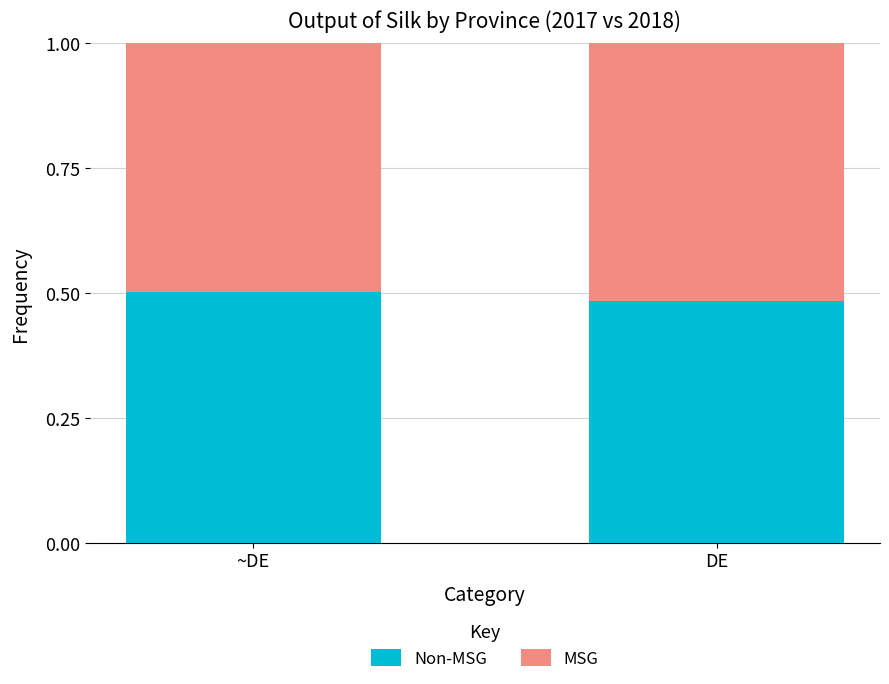

What is the total value across all series at ~DE?

1.0